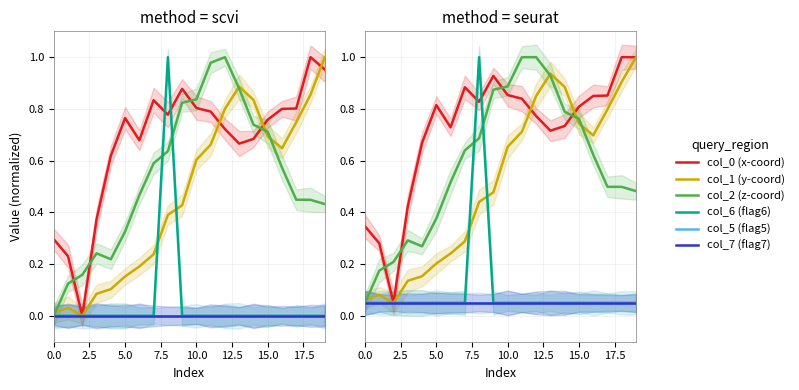

What are all the series names shown in the legend?

col_0 (x-coord), col_1 (y-coord), col_2 (z-coord), col_6 (flag6), col_5 (flag5), col_7 (flag7)